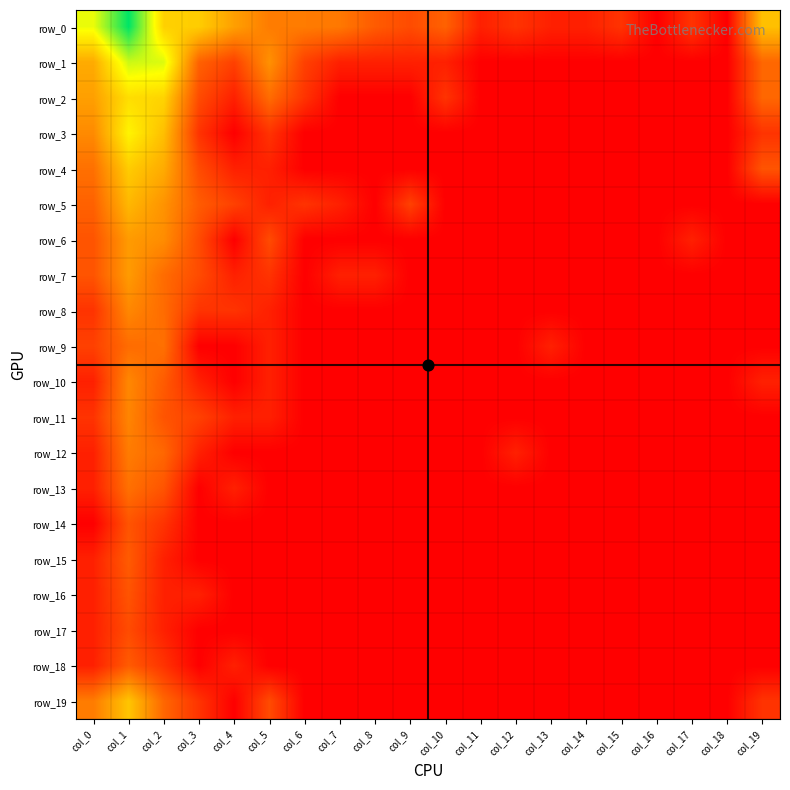

What is the average value of the row_5 series?

0.8